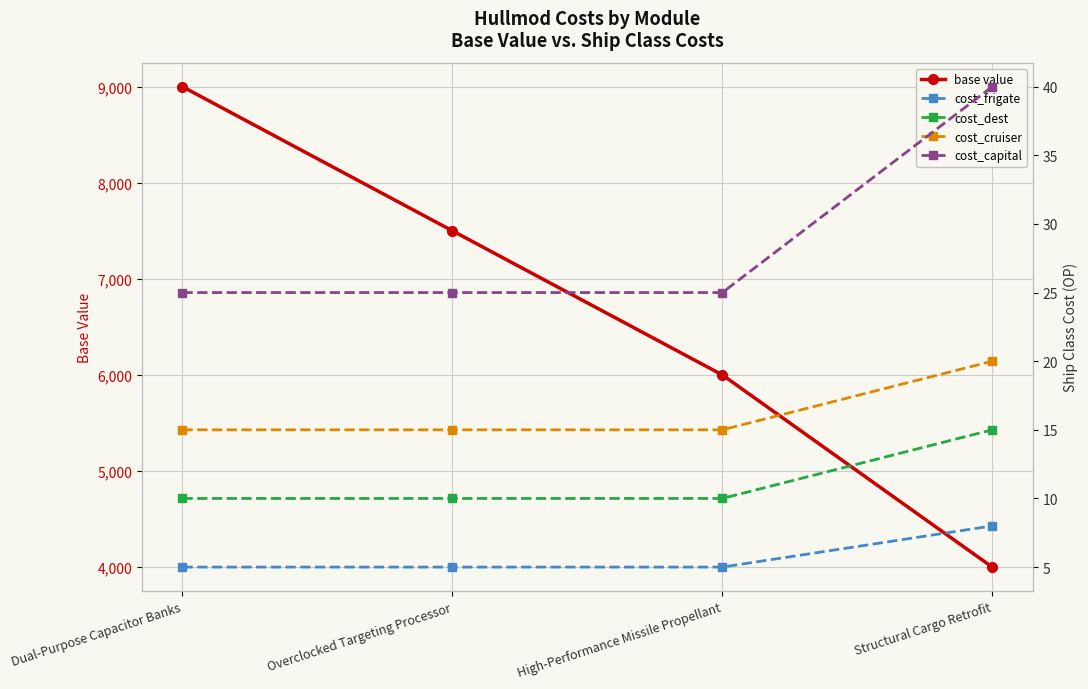

Which has a higher value, High-Performance Missile Propellant or Structural Cargo Retrofit?

High-Performance Missile Propellant